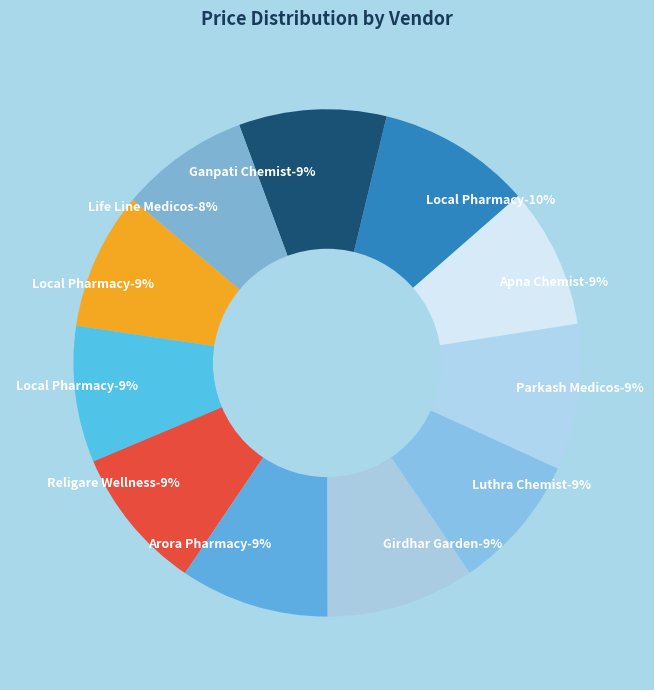

The Local Pharmacy (1442029382) slice represents 1% of the pie. True or false?

False